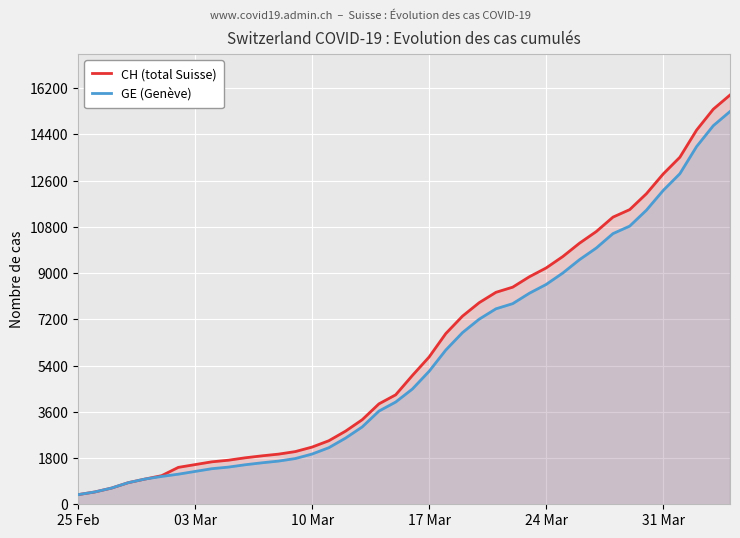

What is the maximum value shown in the chart?

15926